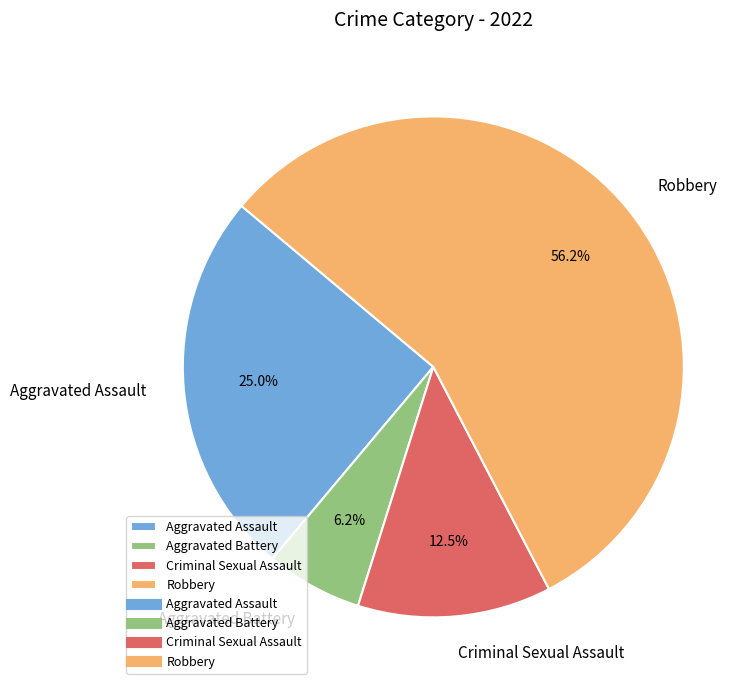

What percentage is the Robbery slice, to the nearest percent?

56%